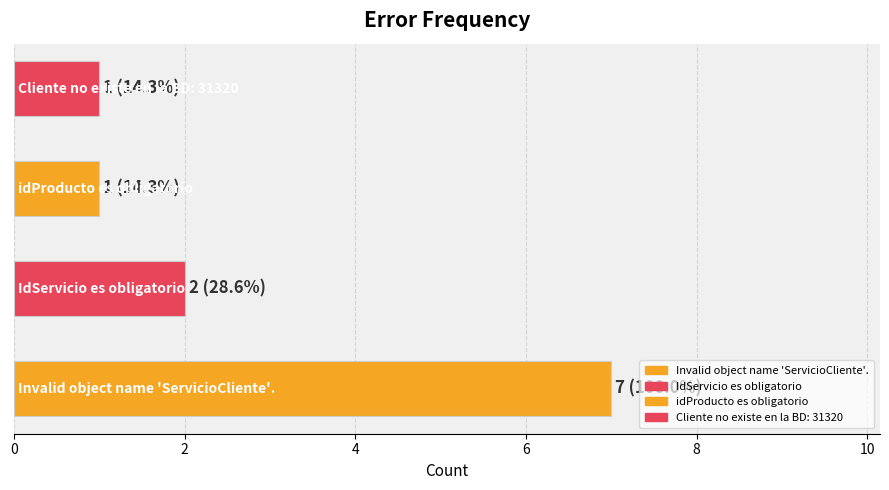

Are the bars grouped side by side (vs. stacked)?

No